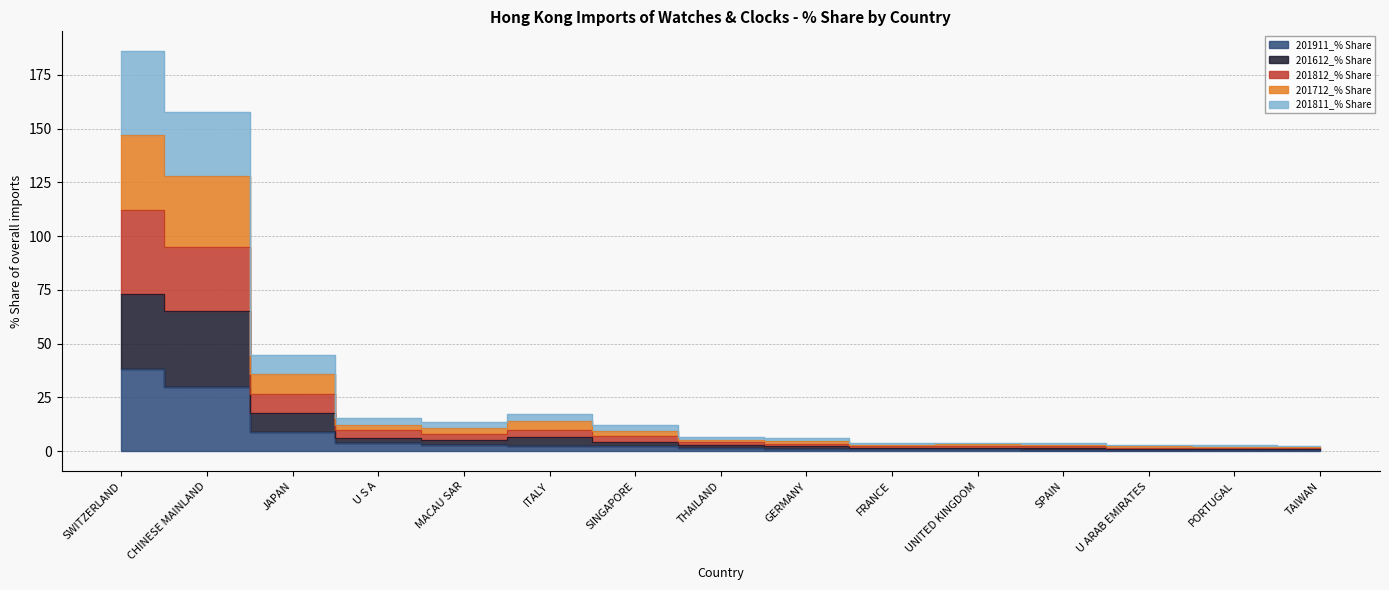

What position from the left is ITALY?

6